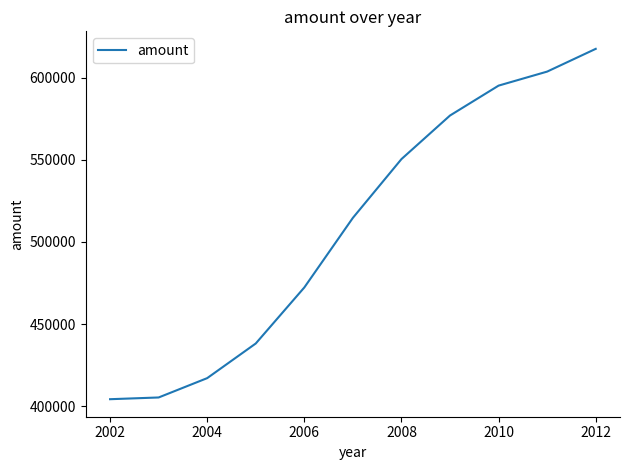

How many values are below 514685?

5